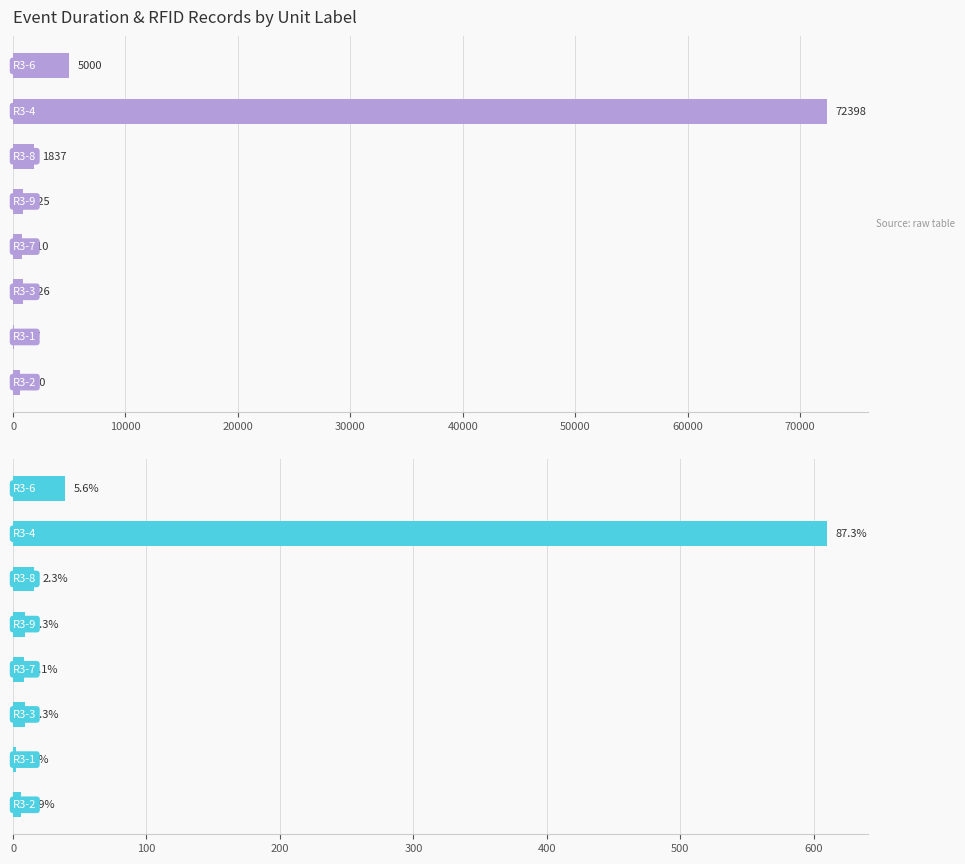

What are all the series names shown in the legend?

eventDuration, senseRFIDrecords